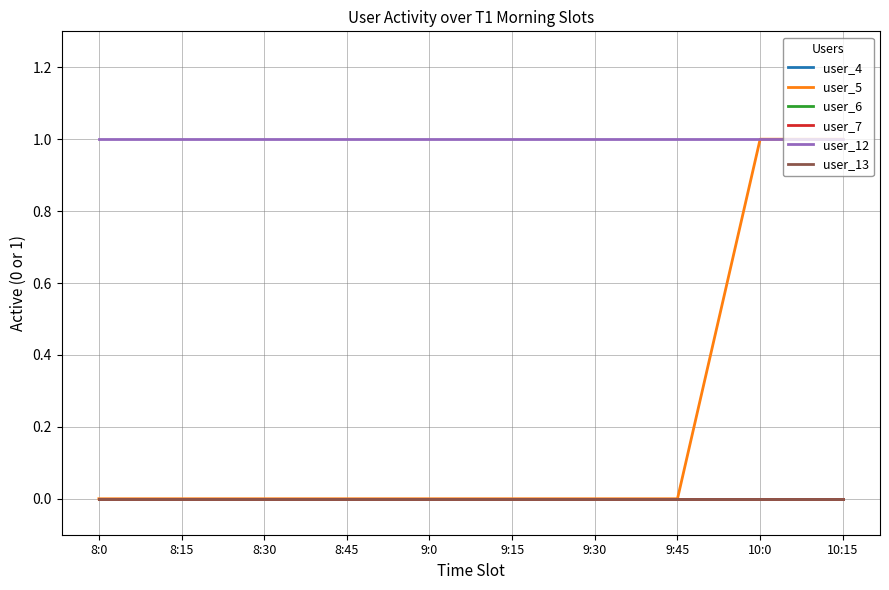

Rank the series at 8:30 from highest to lowest value.

user_12, user_4, user_5, user_6, user_7, user_13